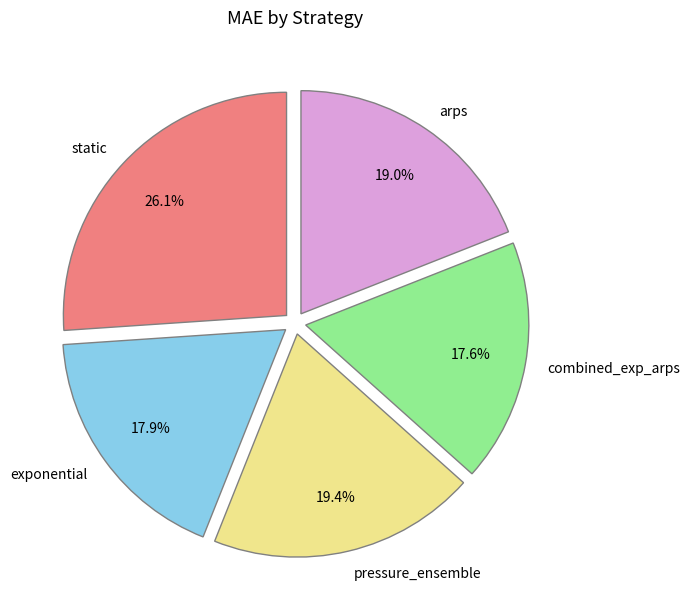

True or false: combined_exp_arps accounts for 18% of the total.

True